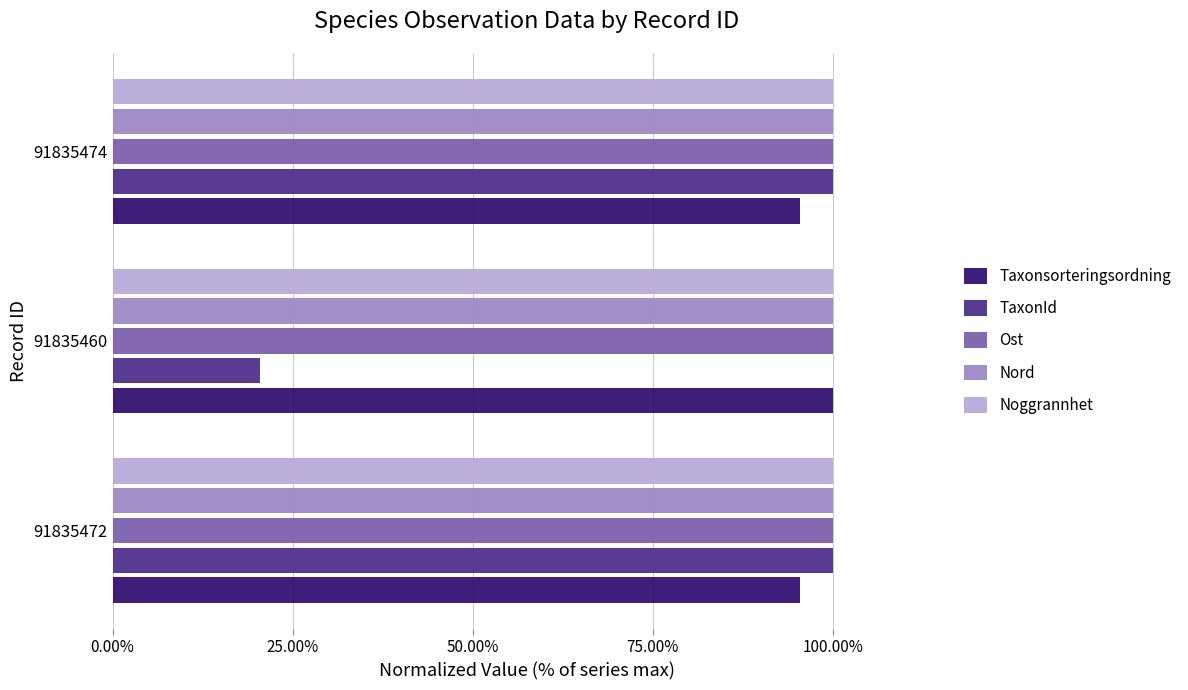

Which series changed the most between 91835460 and 91835474?

TaxonId